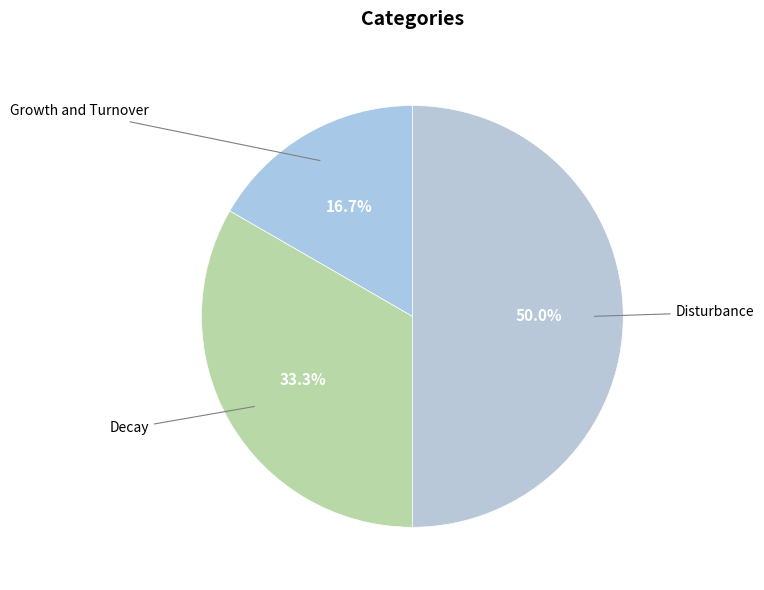

Which slice is the largest?

Disturbance